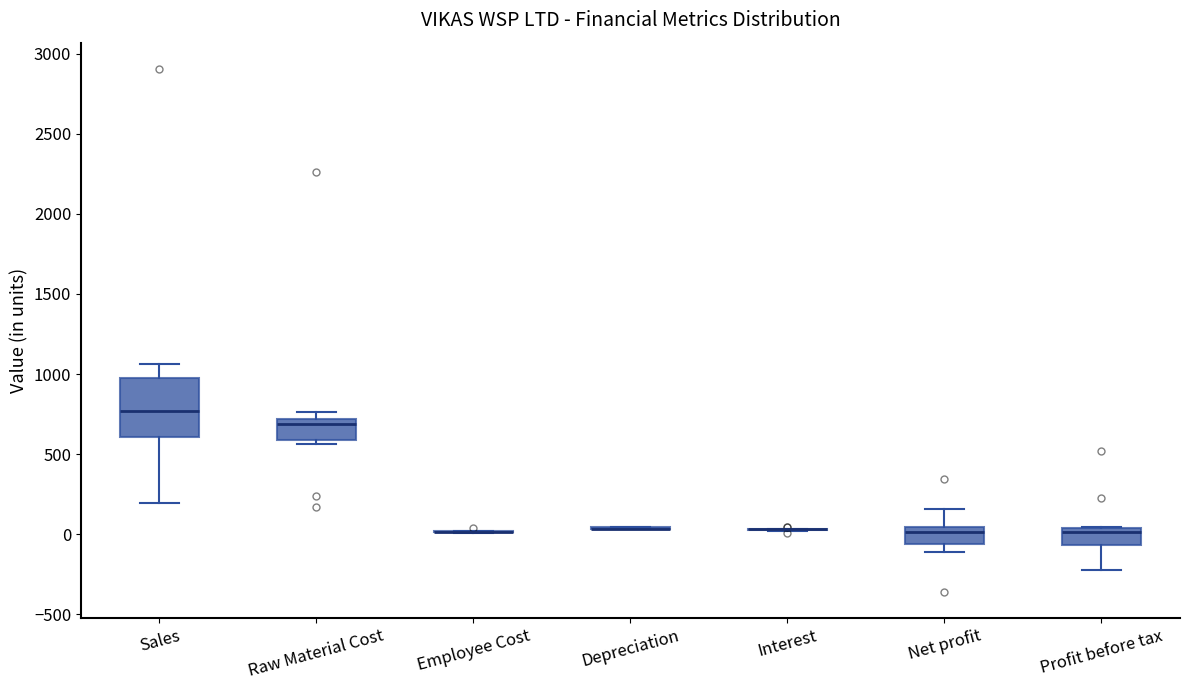

Reading left to right, transcribe this box plot: for each box, give where its median line is, the range the box spans, and where its two whiskers end, as read against the y-axis. The values are not printed on the chart, so give them approximately, as read against the axis.

Sales: median 750, box 600 to 1000, whiskers 200 to 1050
Raw Material Cost: median 700 (just below the box's upper edge), box 600 to 700, whiskers 550 to 750
Employee Cost: box collapsed to a line at 0, whiskers 0 to 0
Depreciation: box collapsed to a line at 50, whiskers 50 to 50
Interest: box collapsed to a line at 50, whiskers 0 to 50
Net profit: median 0, box -50 to 50, whiskers -100 to 150
Profit before tax: median 0, box -50 to 50, whiskers -250 to 50